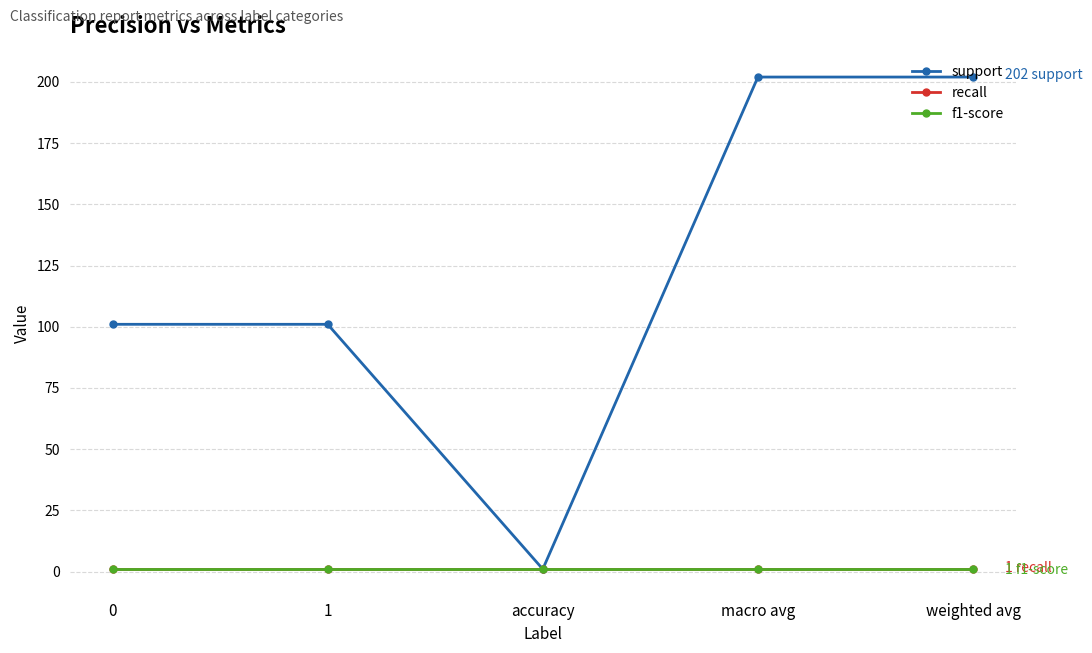

Is this an area chart (filled region under the line)?

No